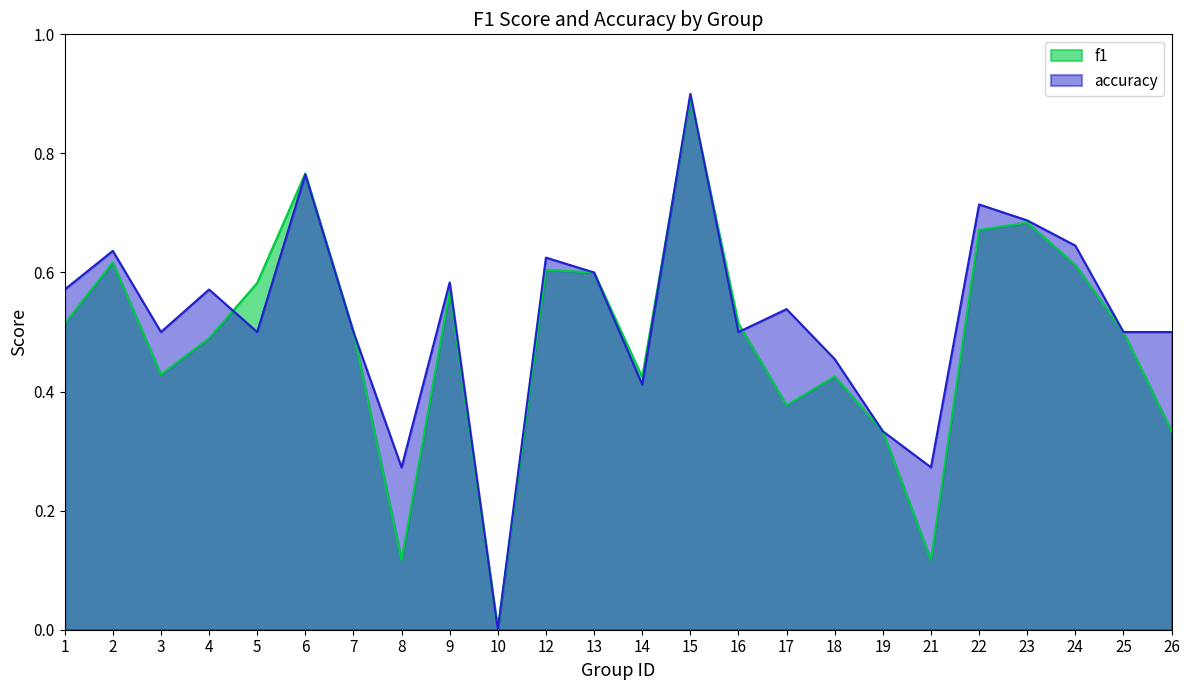

Which category has the highest value in the f1 series?

15